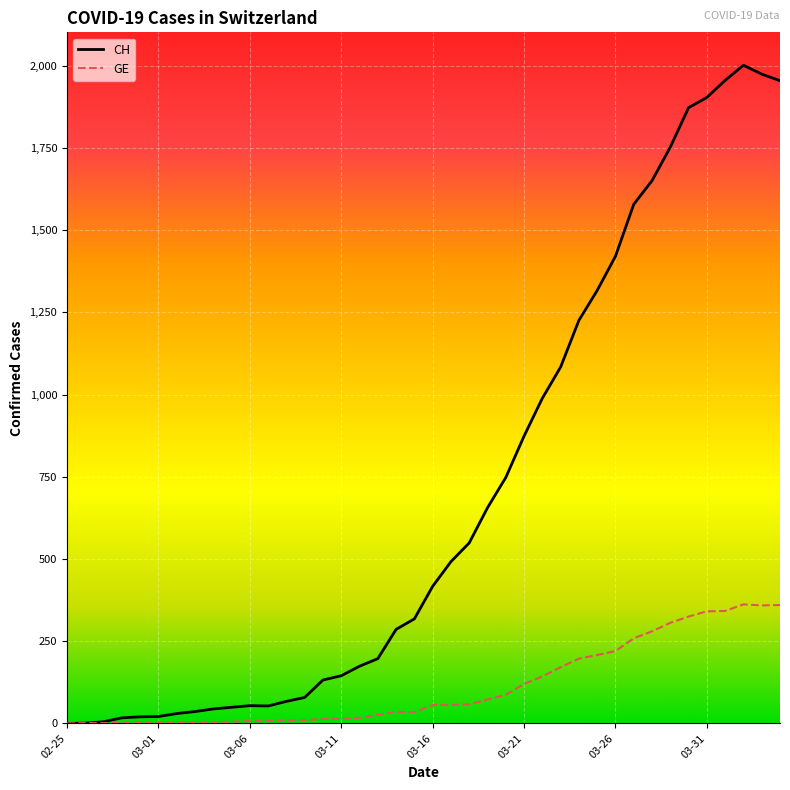

Which series has the largest range (max minus min)?

CH